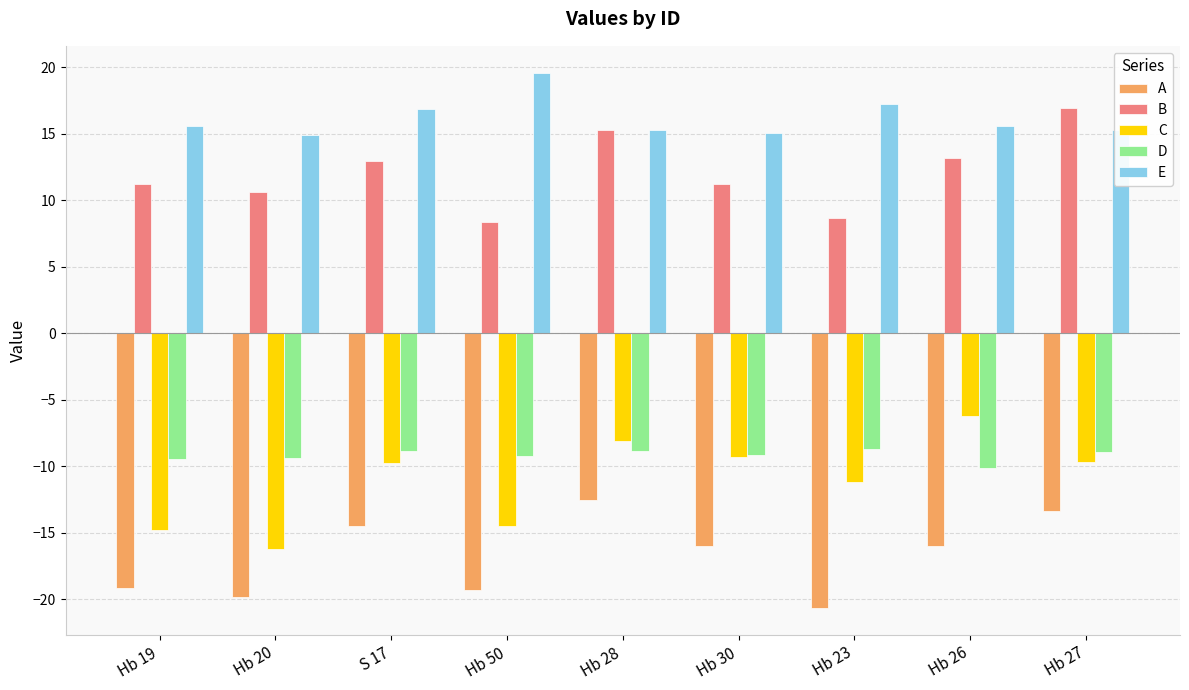

The value of A at Hb 19 is -19.2. True or false?

True